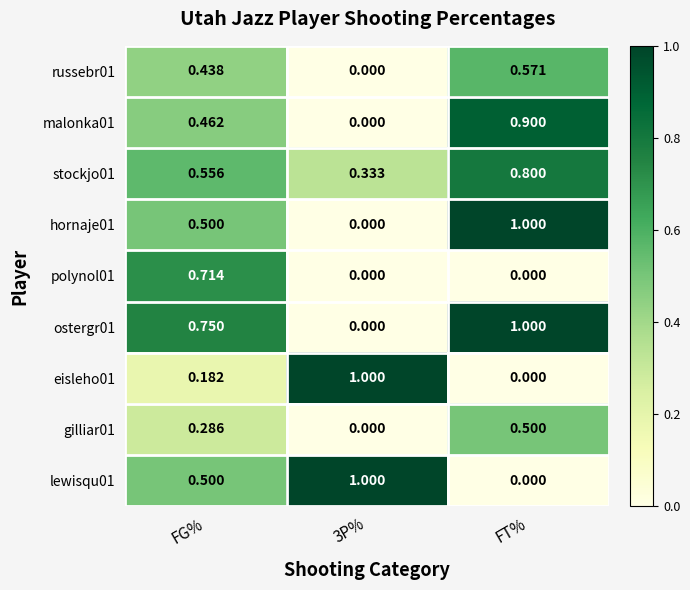

At which category is the sum across all series the highest?

FT%